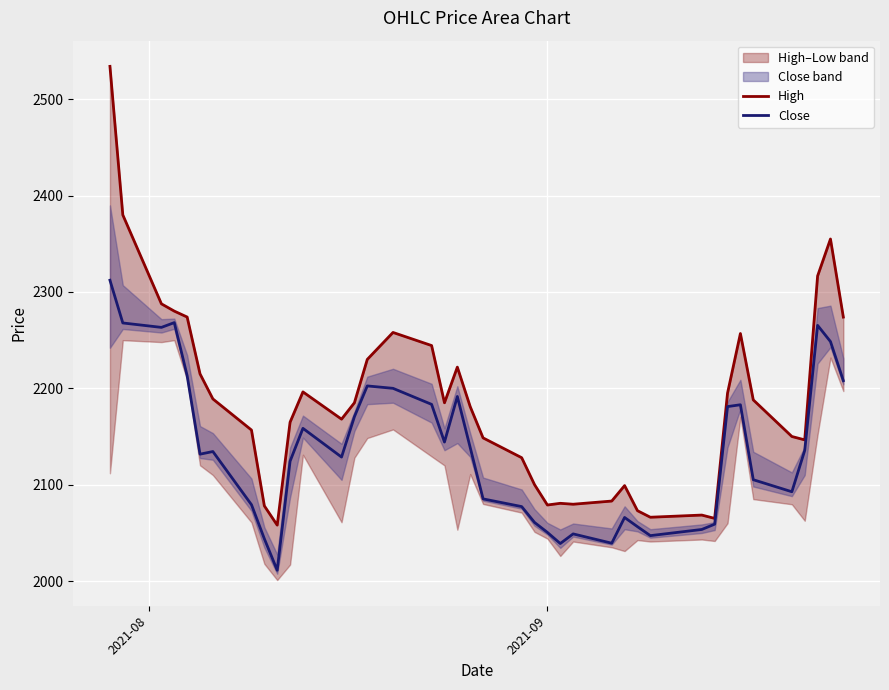

What is the sum of all High values?

87439.8